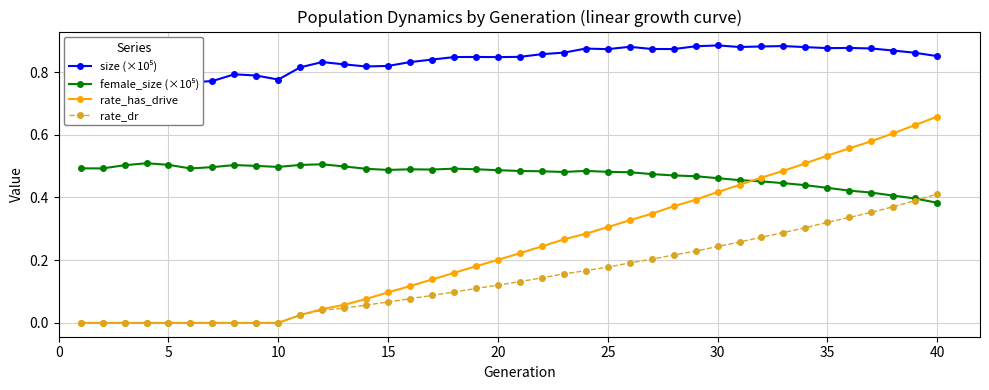

The value of size (×10⁵) at 5 is 0.8. True or false?

True